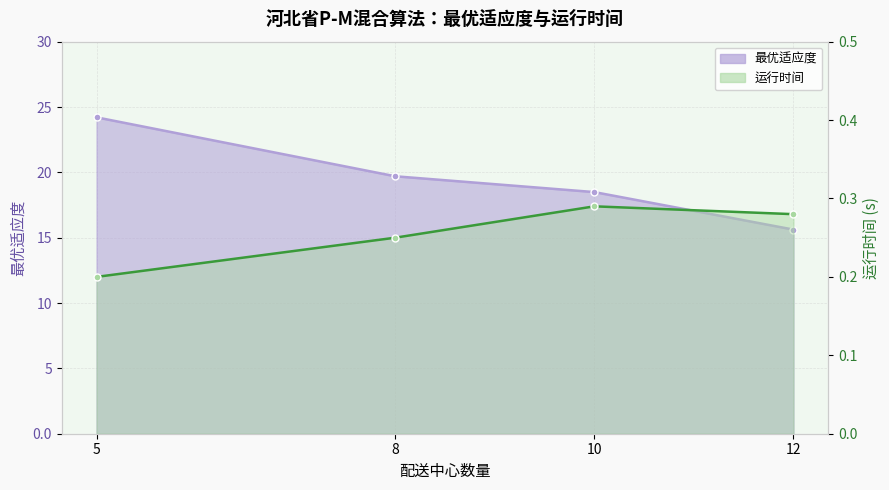

Rank the series by their maximum value, from lowest to highest.

运行时间, 最优适应度